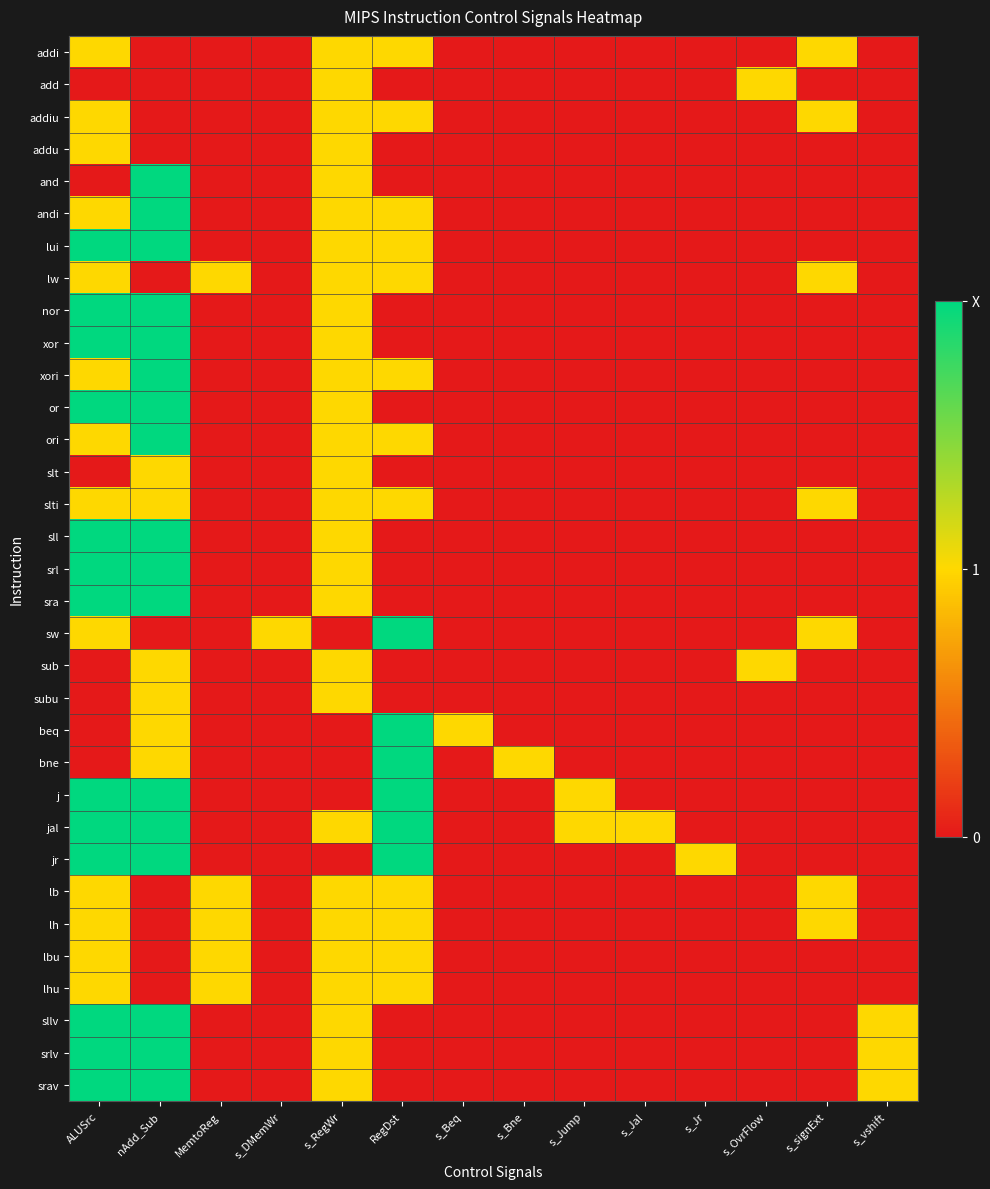

How many distinct data groups are displayed?

33